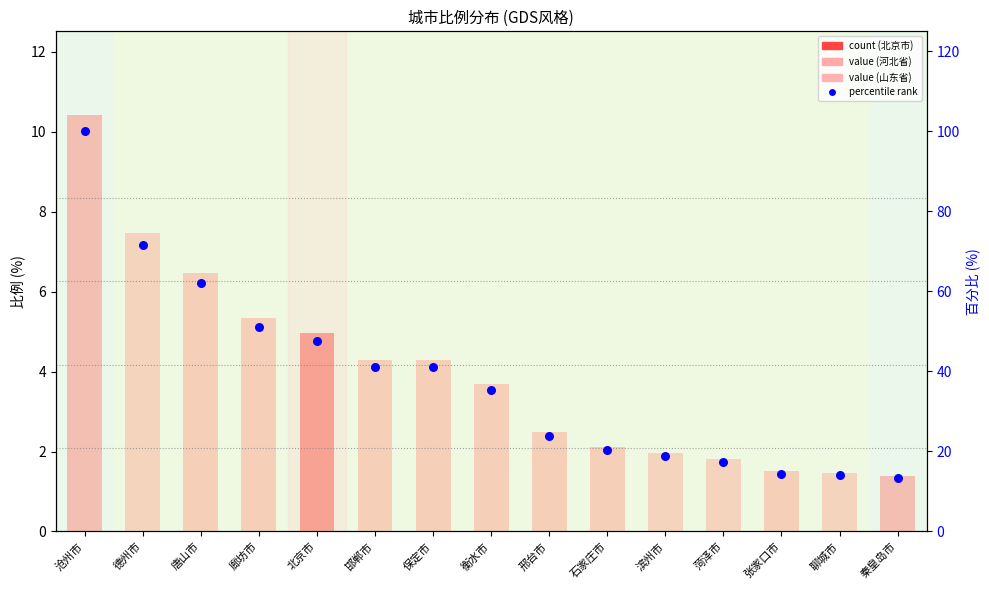

At which category is the sum across all series the highest?

沧州市